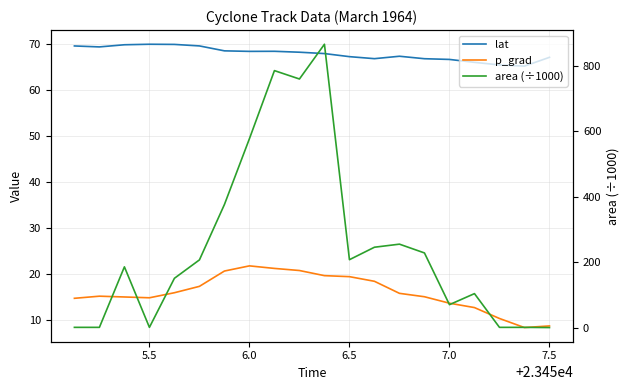

What is the difference between the maximum and minimum values in the p_grad series?

13.4